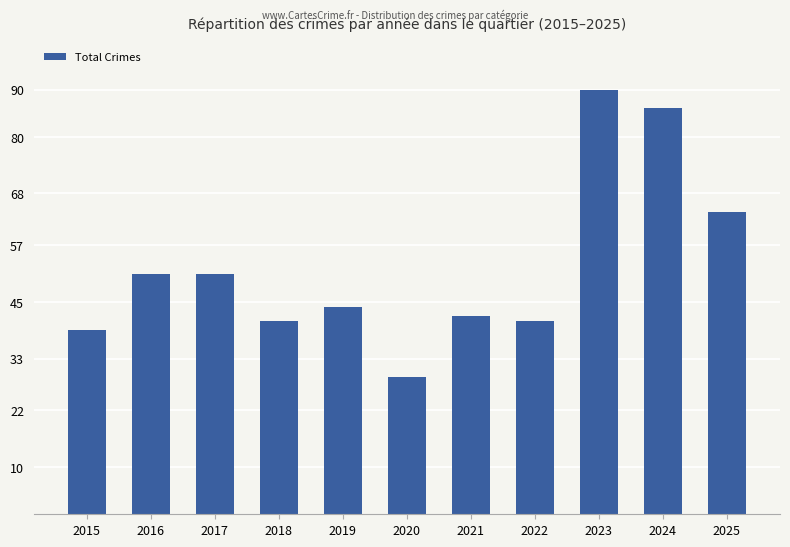

Read the value at 2015, to the nearest 5.

40